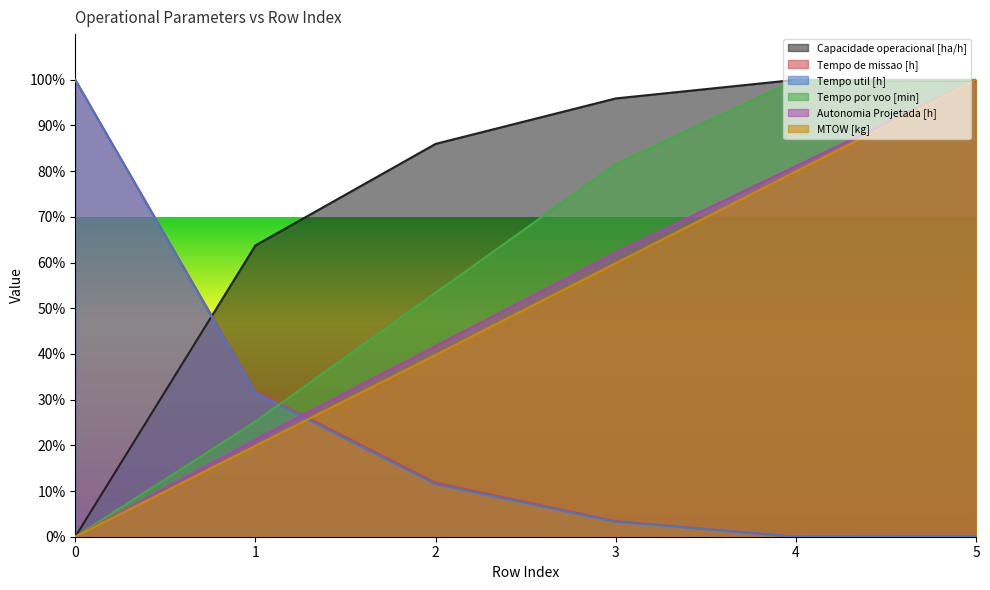

What is the average value of the Autonomia Projetada [h] series?

51.0